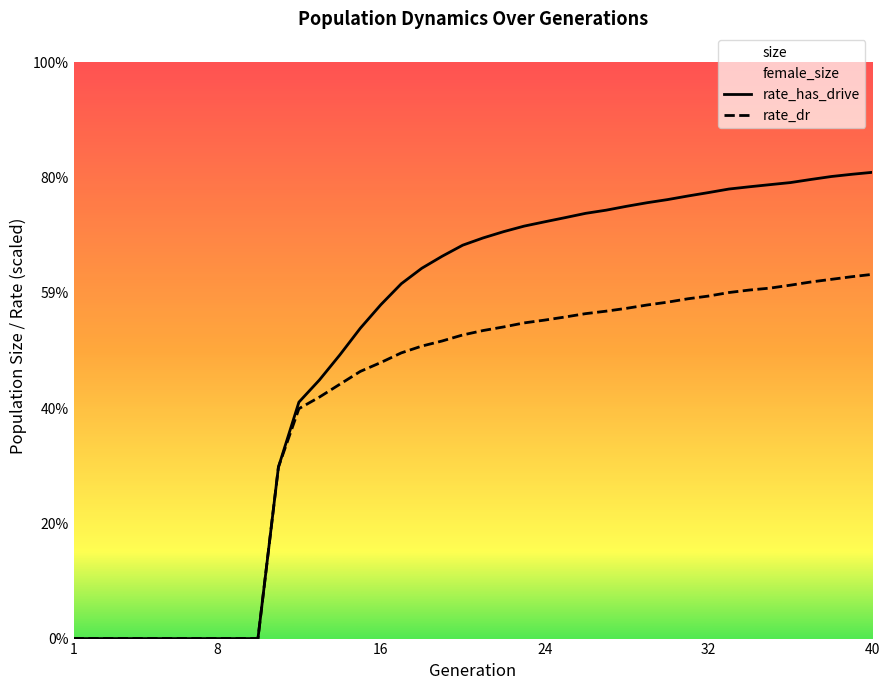

True or false: rate_dr and rate_has_drive cross at least once.

False